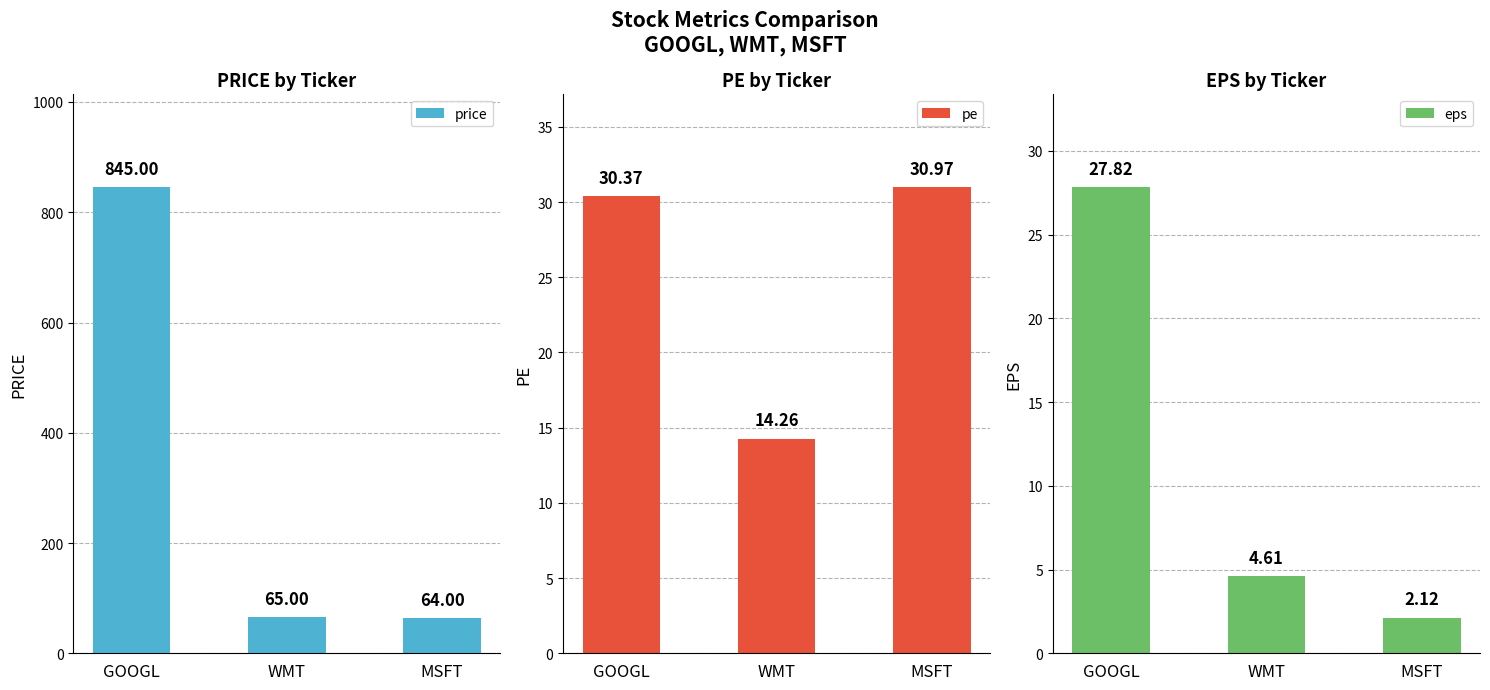

Rank the series at GOOGL from lowest to highest value.

eps, pe, price